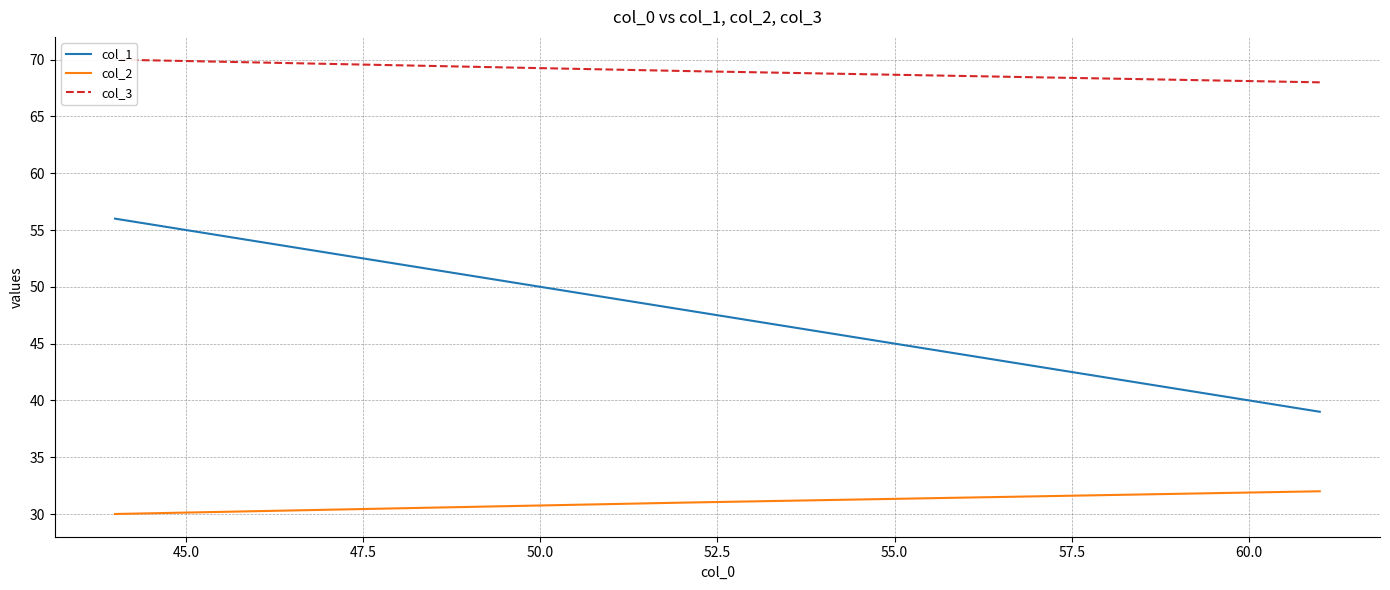

Where does the col_1 series first go above 48?

47.5